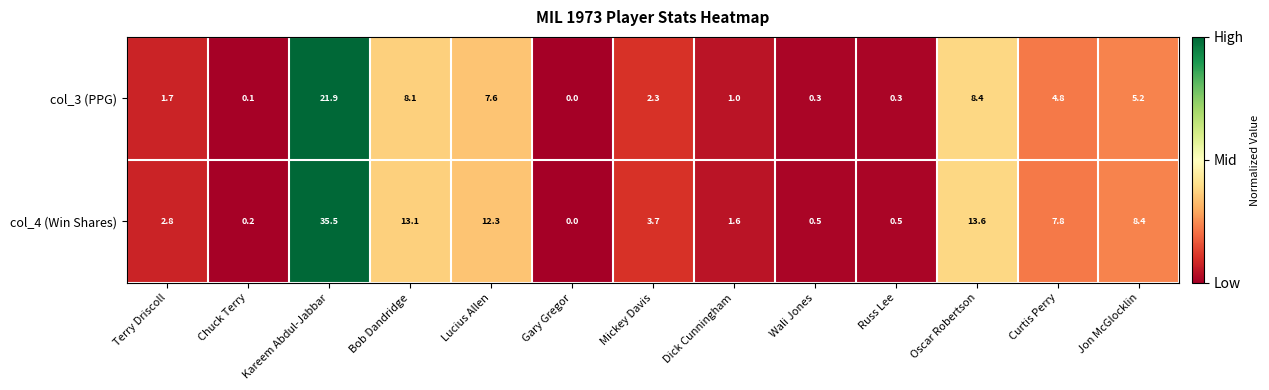

What is the sum of the col_3 (PPG) values at Dick Cunningham and Curtis Perry?

5.8